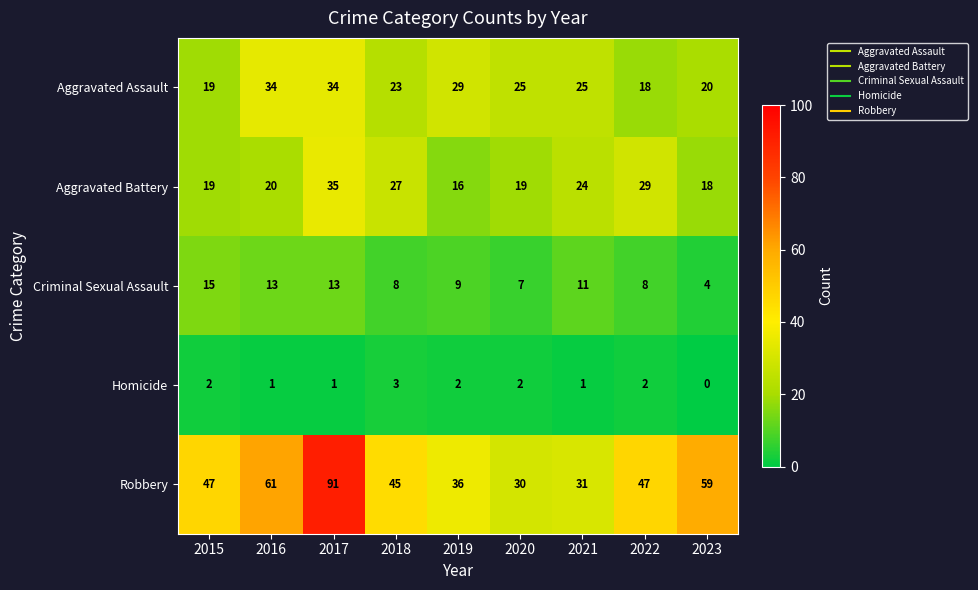

At which label is Criminal Sexual Assault closest to 9?

2019